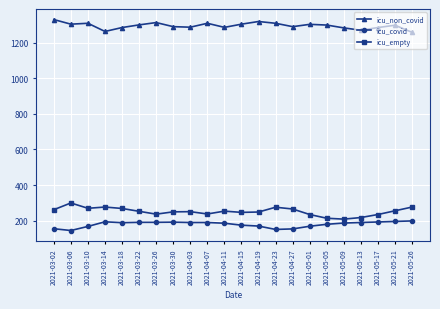

What is the maximum value for icu_non_covid?

1331